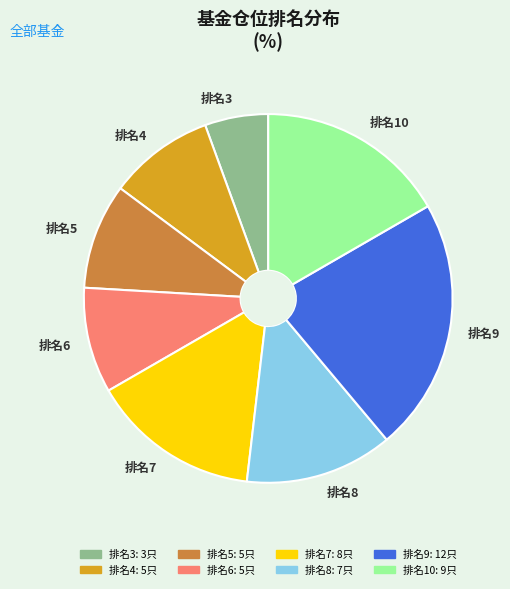

What is the ratio of the value at 排名6 to the value at 排名9?

0.4